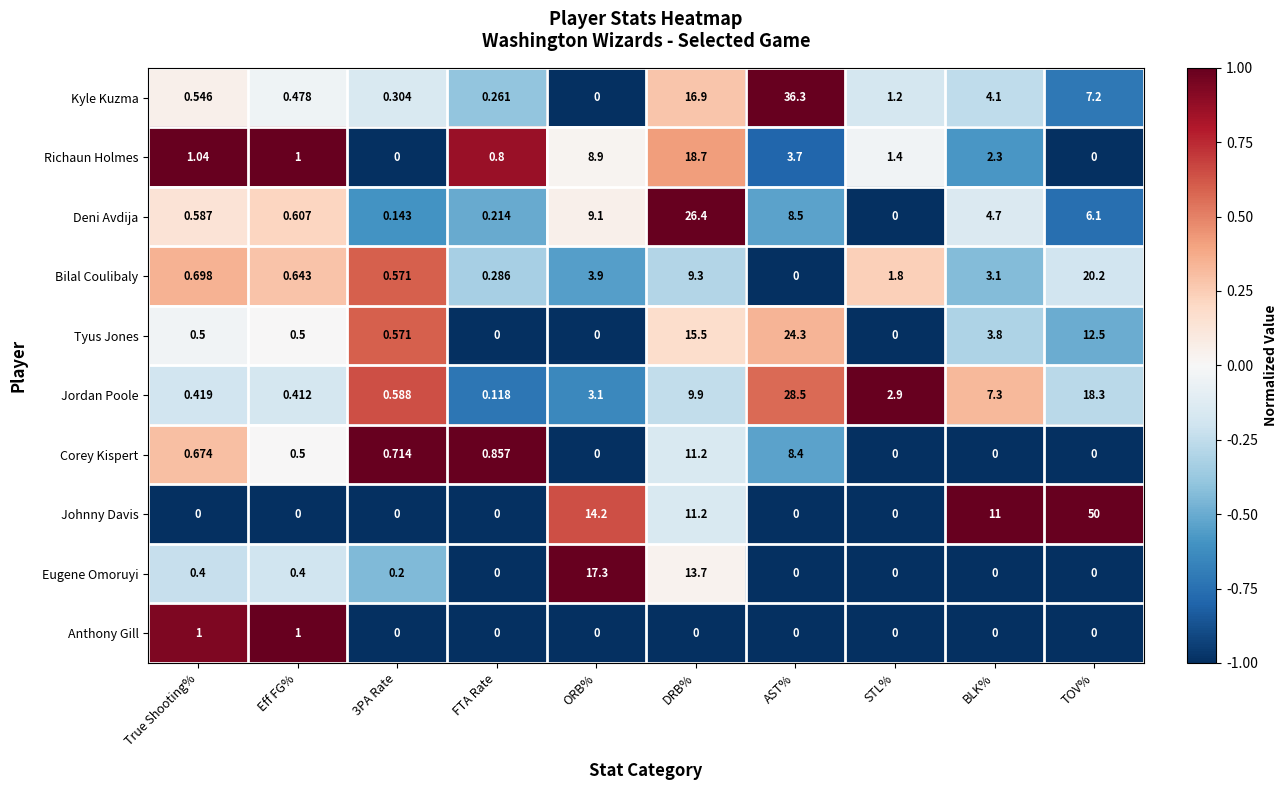

Which series has the widest spread of values?

Johnny Davis